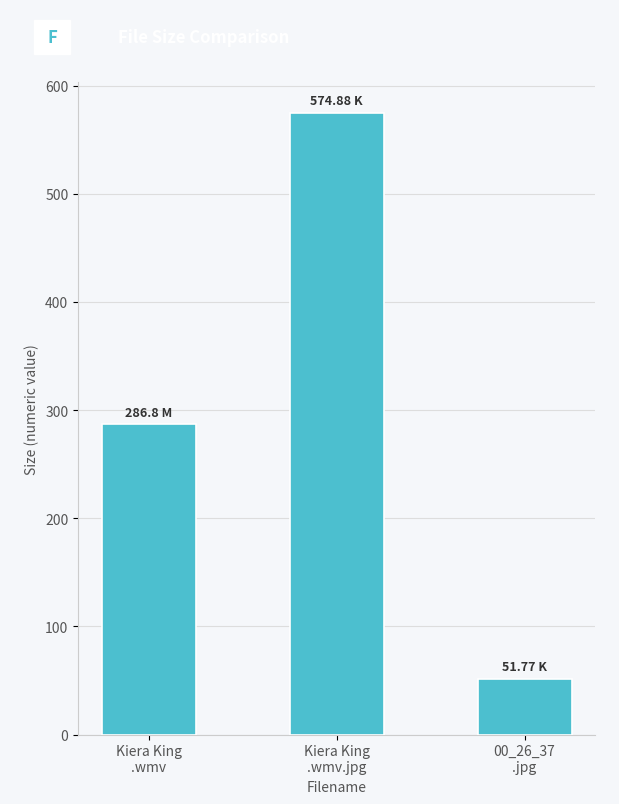

List the labels in order of value, largest first.

Kiera King
.wmv.jpg, Kiera King
.wmv, 00_26_37
.jpg